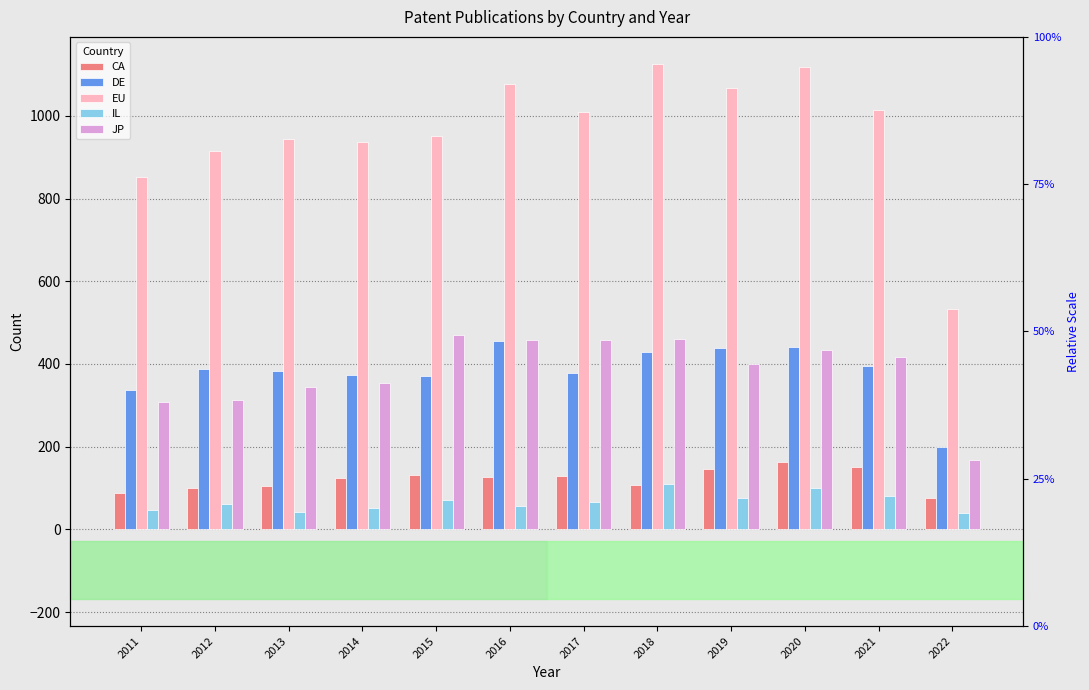

The value of JP at 2015 is 470. True or false?

True